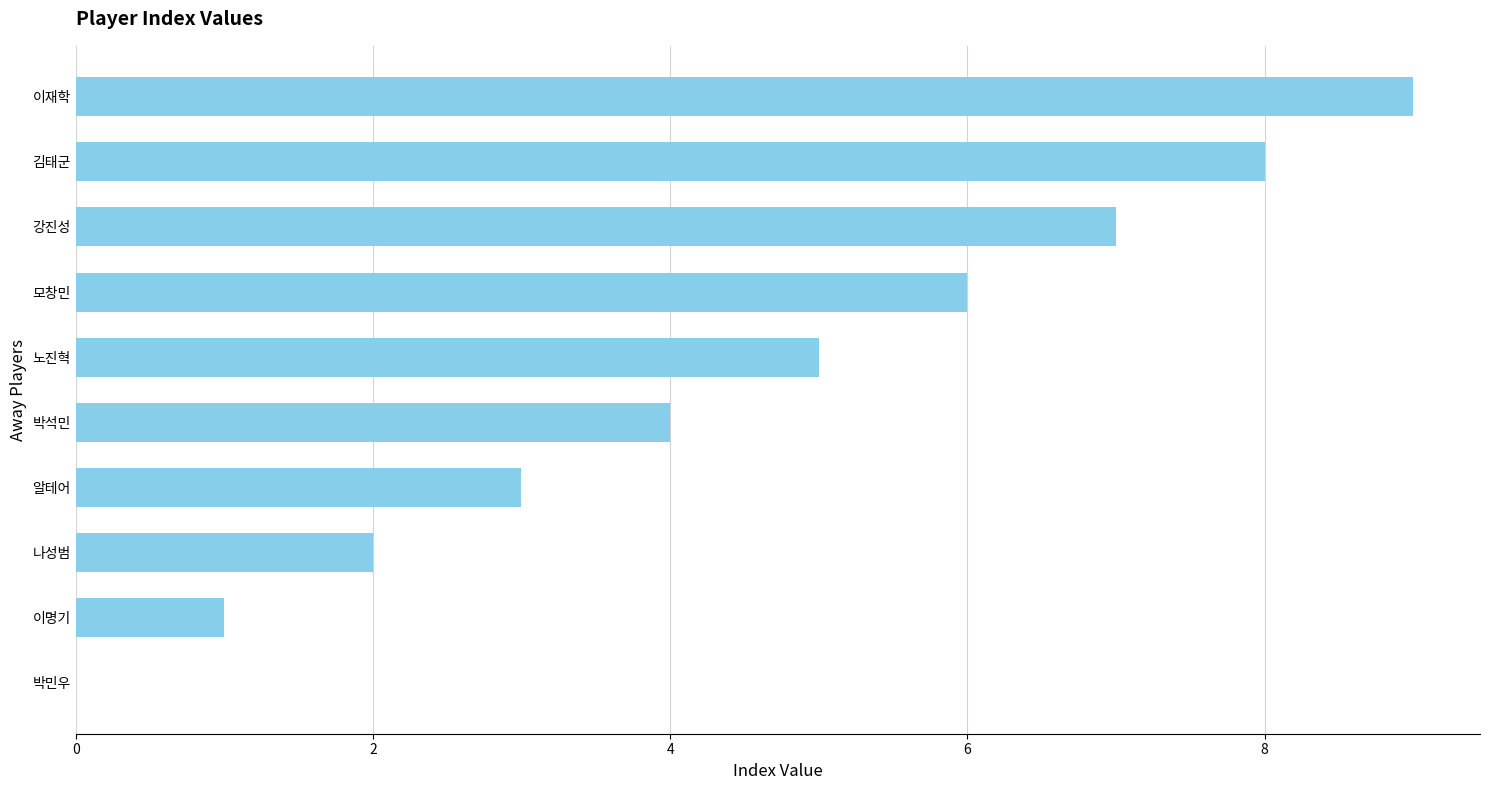

What is the sum of all values?

45